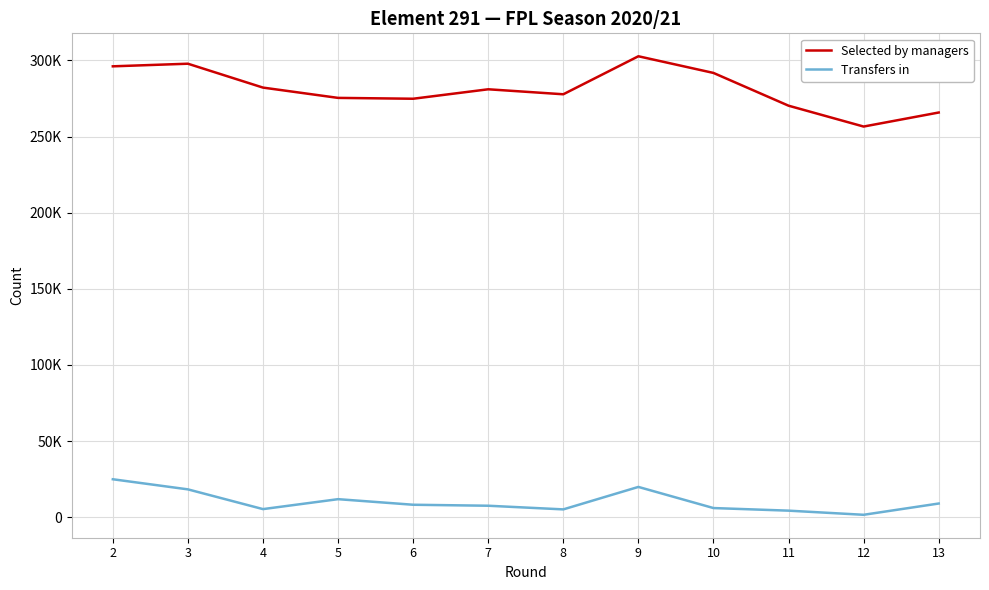

Which series has the largest range (max minus min)?

Selected by managers